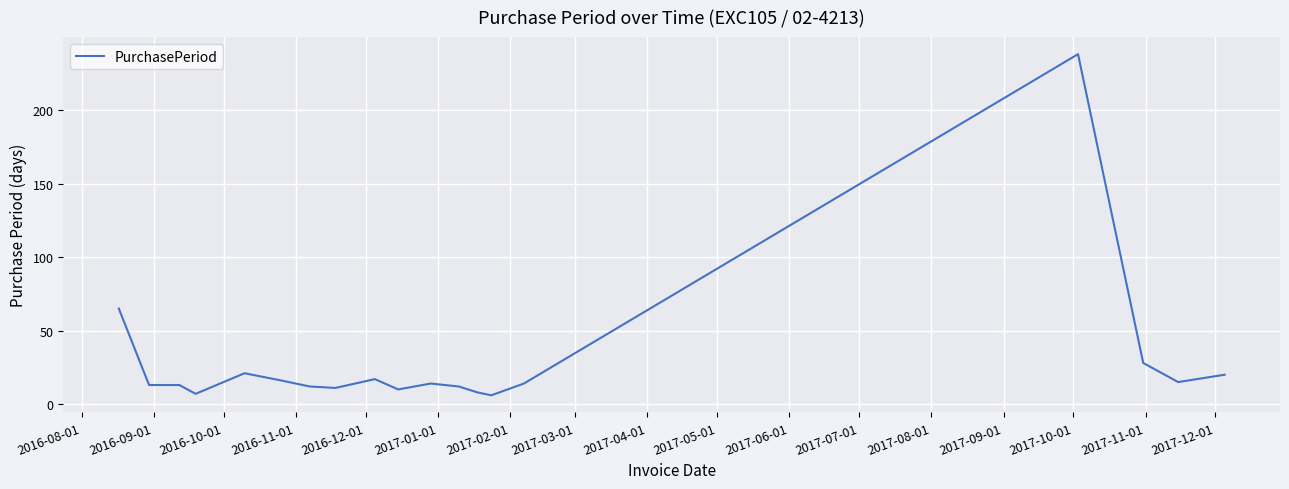

What is the difference between the maximum and minimum values?

232